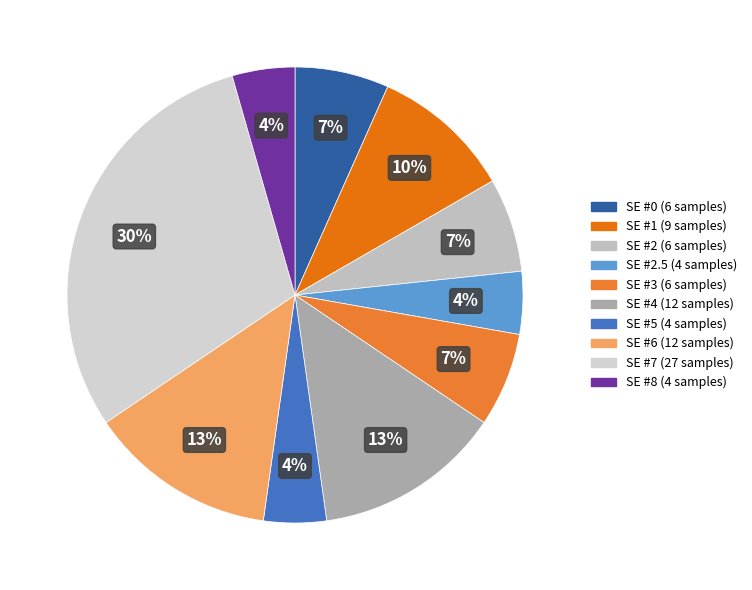

How many segments does this pie chart have?

10